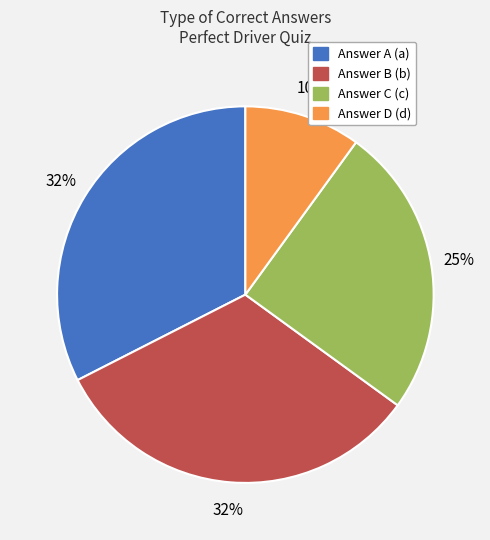

Which category has the smallest portion of the pie?

Answer D (d)